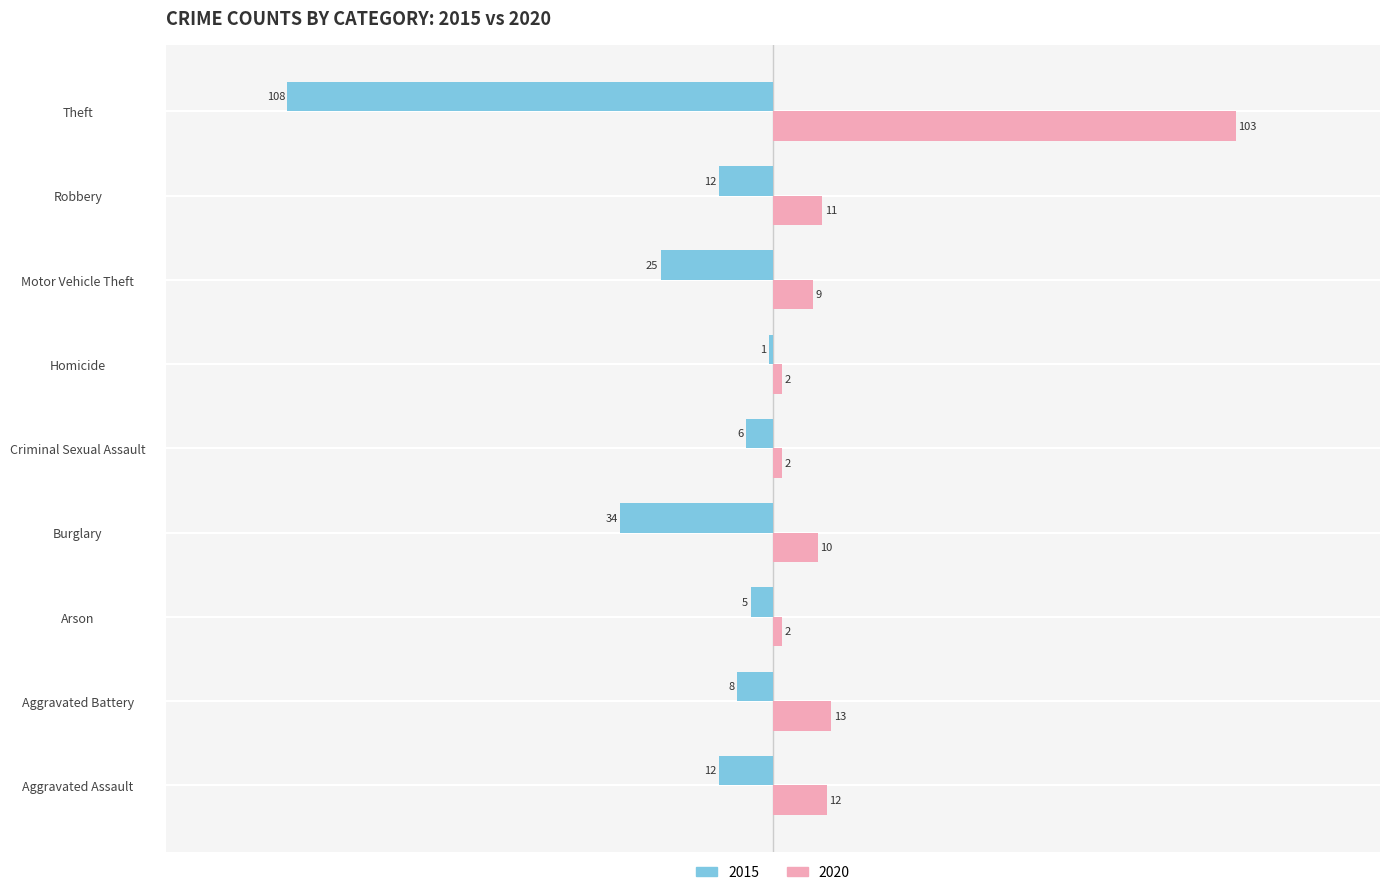

Is it true that 2015 equals -25 at Motor Vehicle Theft?

True